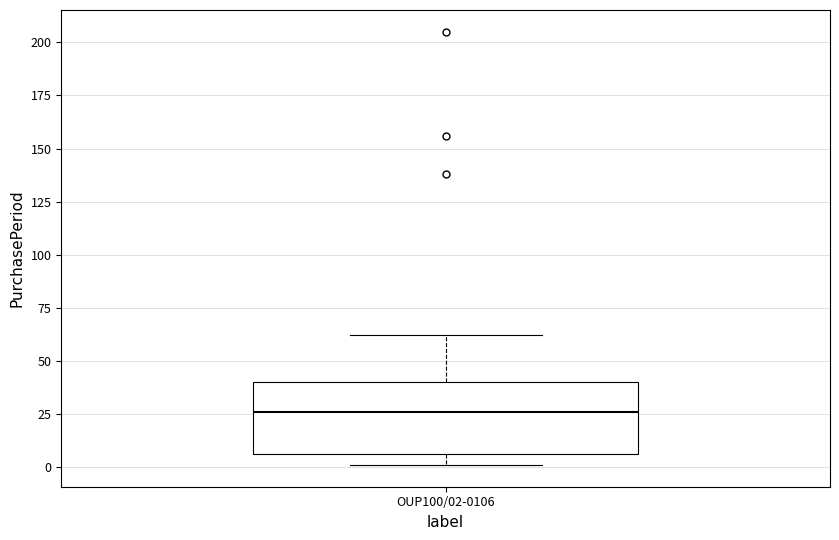

Read this box plot against the y-axis: the position of the median line, the range covered by the box, and the ends of both whiskers. The values are not printed on the chart, so give them approximately, as read against the axis.

median 25, box 5 to 40, whiskers 0 to 60